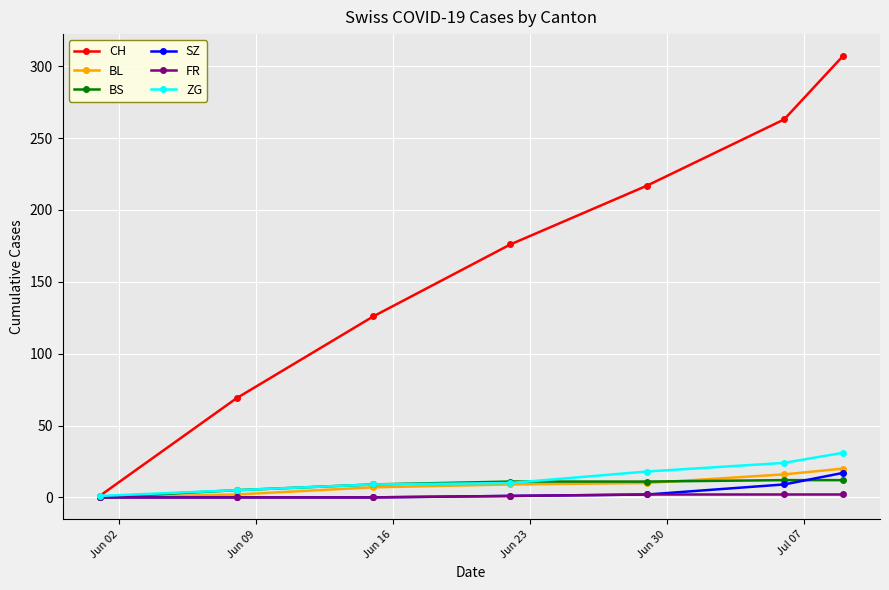

Which series has the largest range (max minus min)?

CH